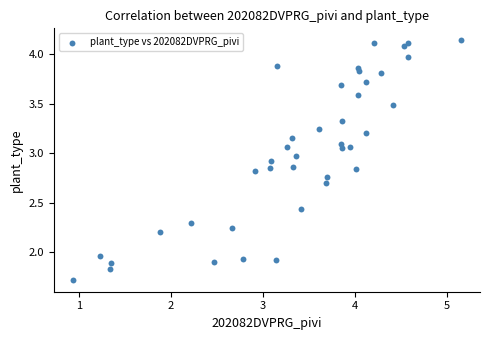

What is the range of X values (max minus min)?

4.2